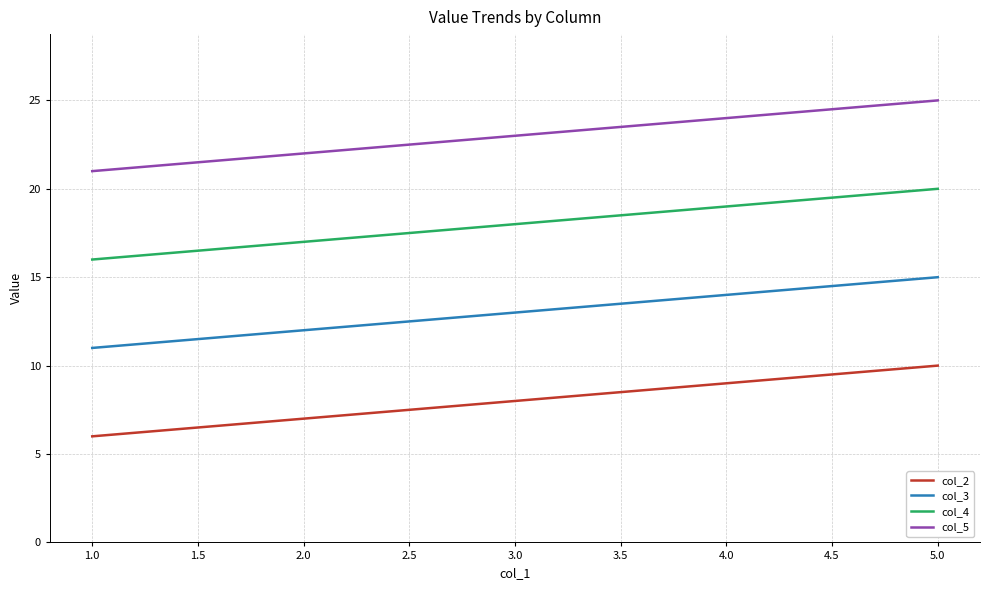

How many lines are shown in the chart?

4